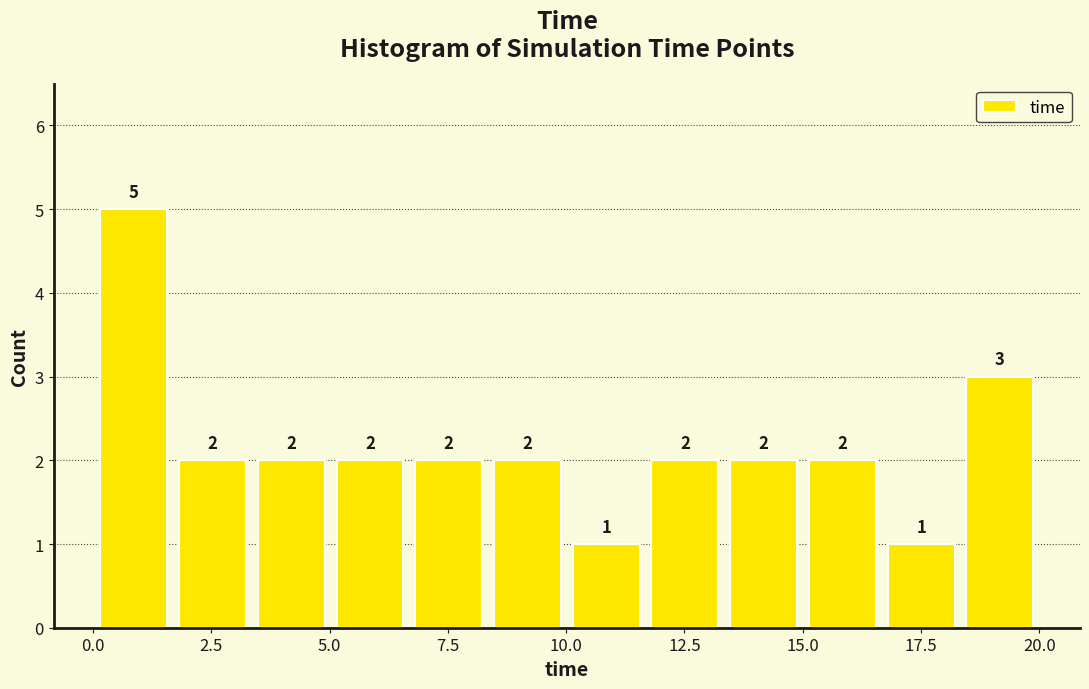

Around what value on the x-axis is the tallest bar? Give the approximate position of its centre, as read against the axis.

1.0